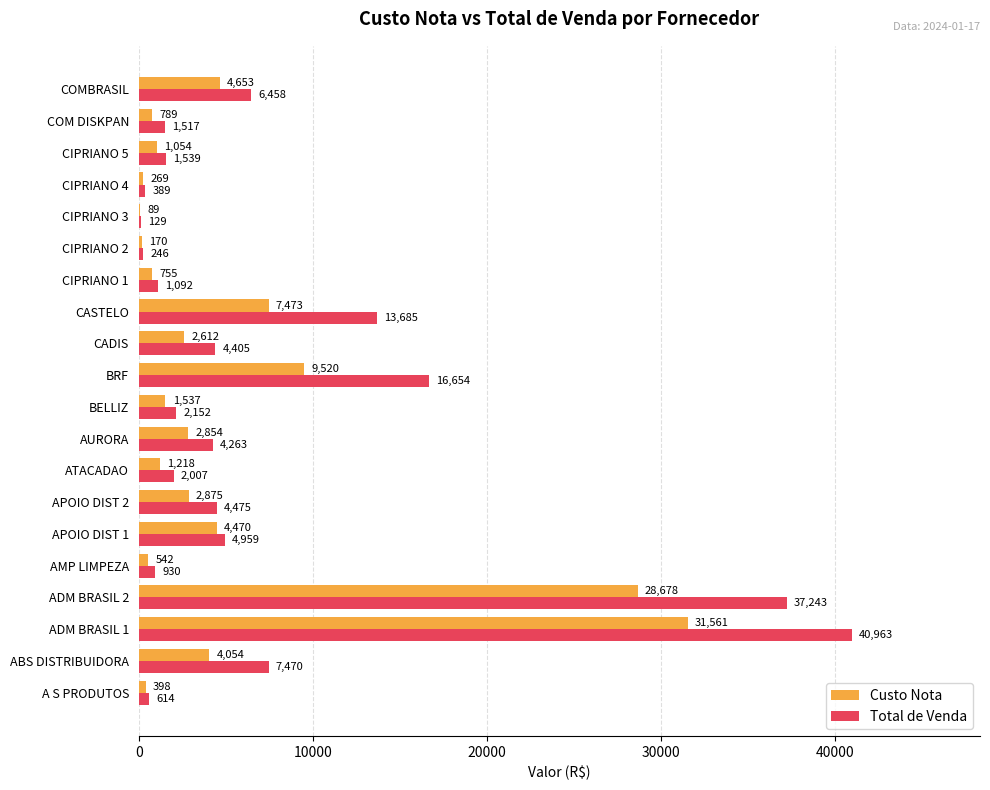

How many series are shown in this chart?

2